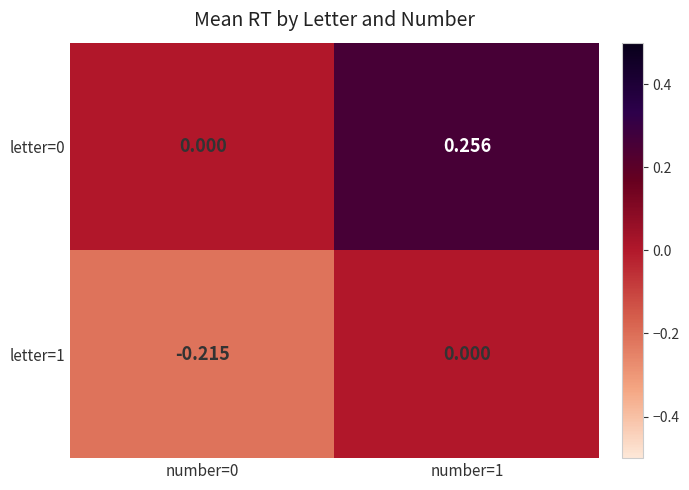

Is the value of letter=0 at number=0 greater than the value of letter=1 at number=0?

Yes